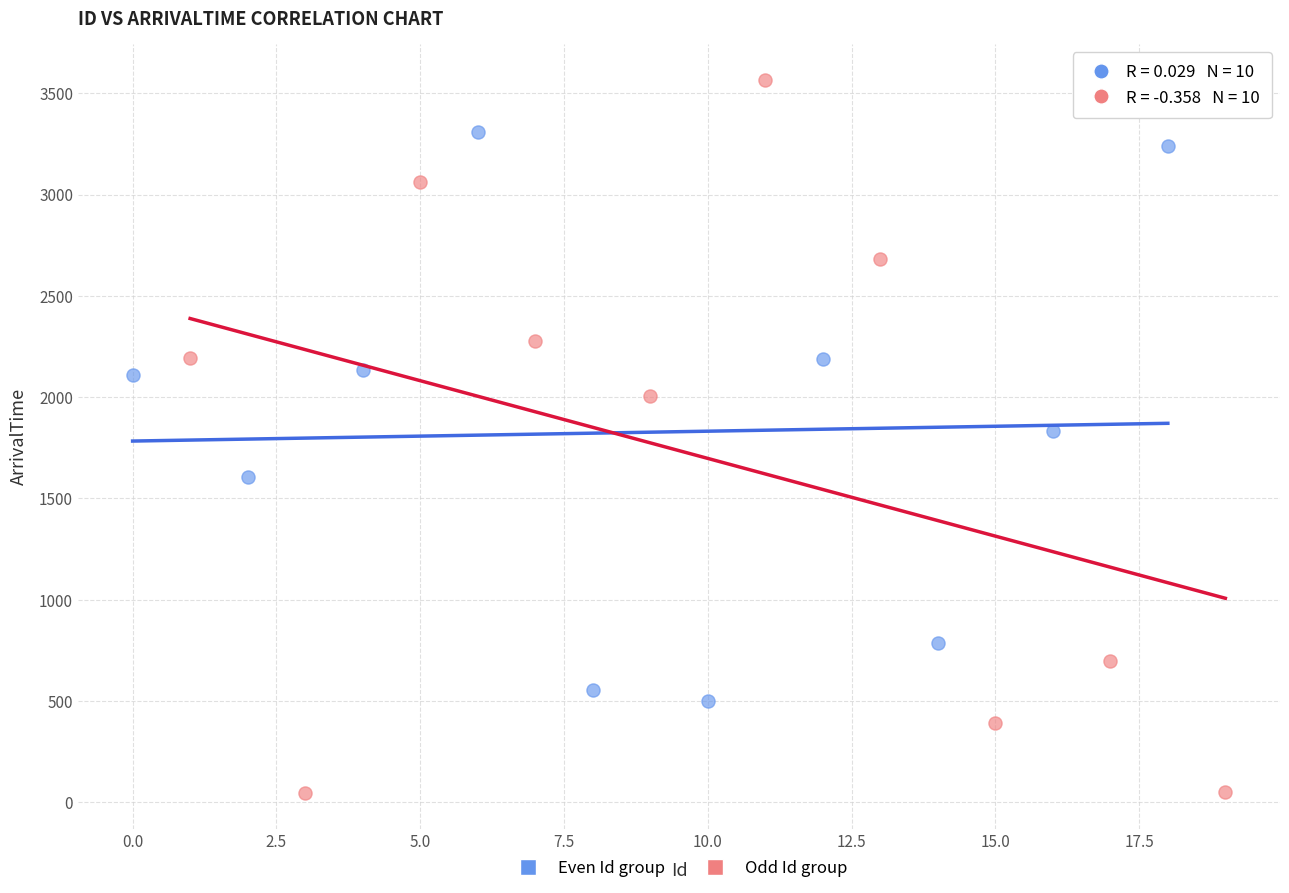

Which series contains the highest Y value?

Odd Id group